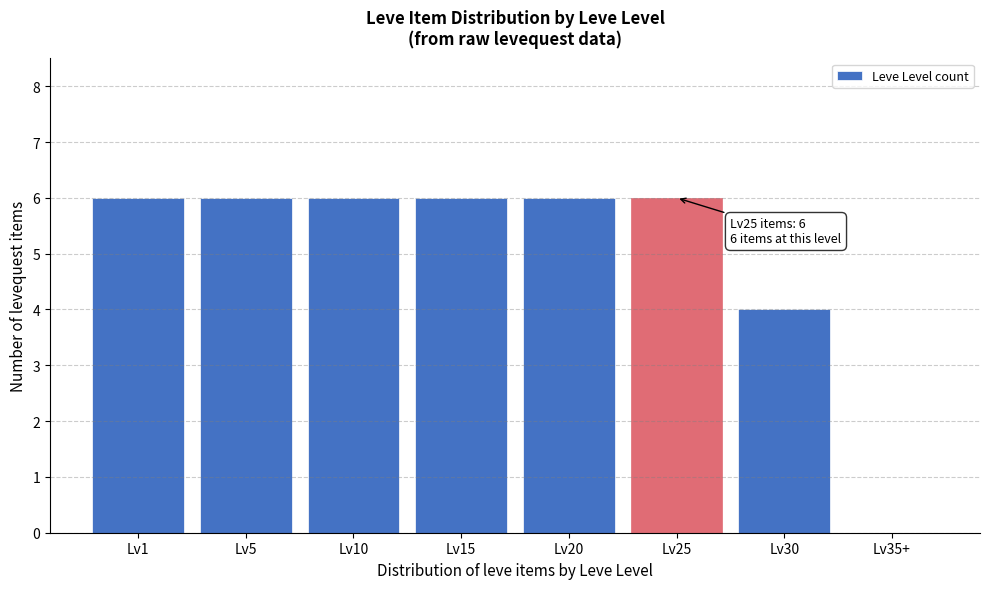

Reading right to left, list all the values displayed in this chart.

Lv35+=0	Lv30=4	Lv25=6	Lv20=6	Lv15=6	Lv10=6	Lv5=6	Lv1=6